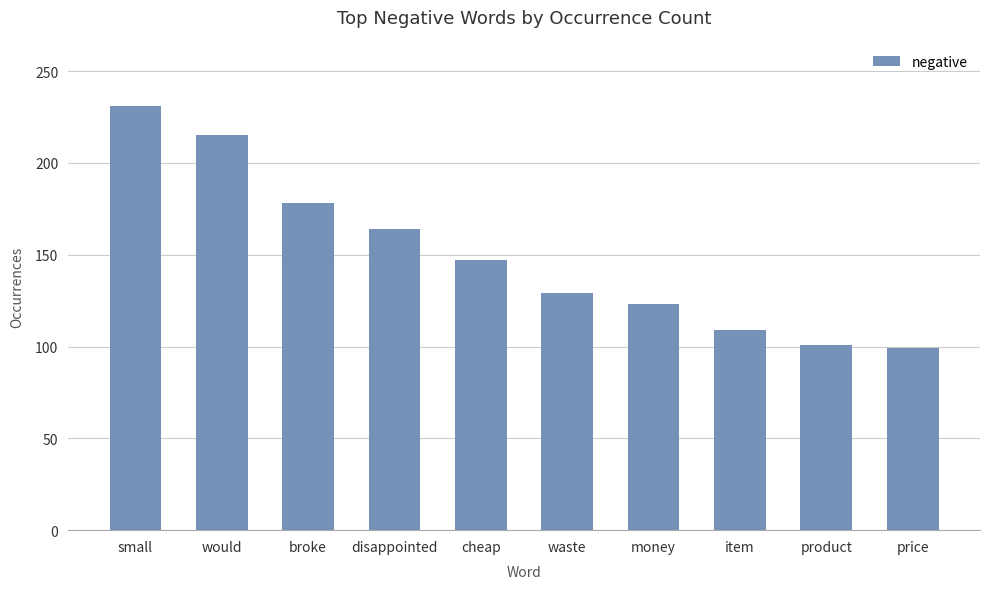

What is the maximum value shown in the chart?

231